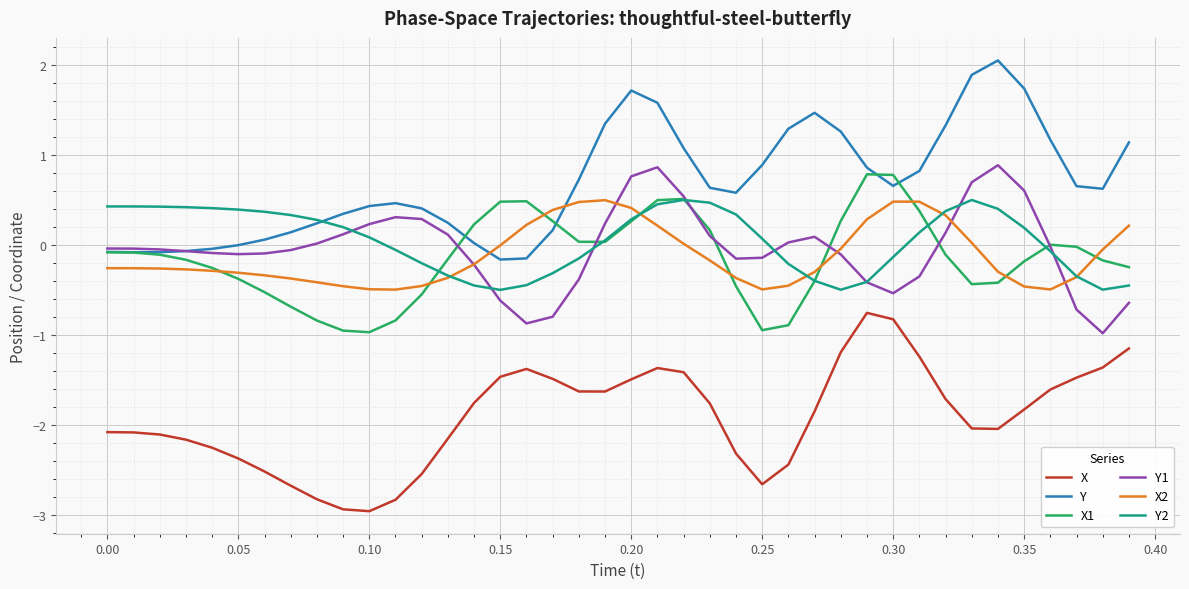

Is this an area chart (filled region under the line)?

No